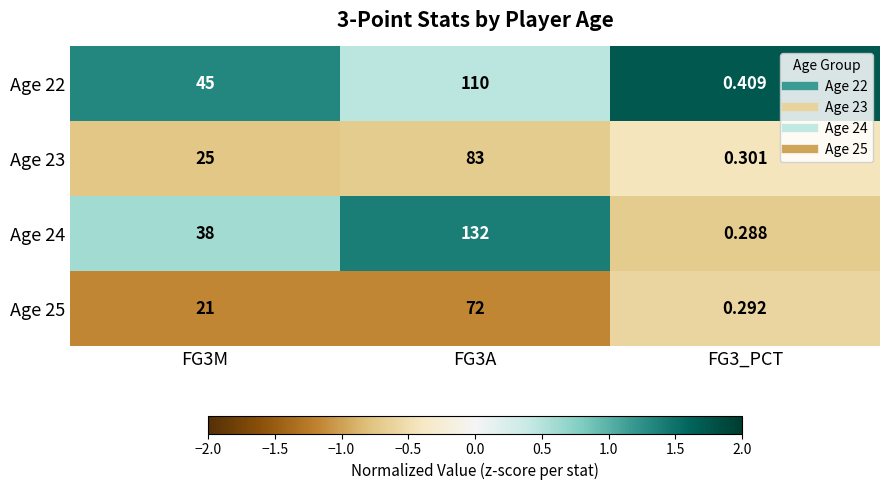

Is the value of Age 22 at FG3M greater than the value of Age 23 at FG3M?

Yes